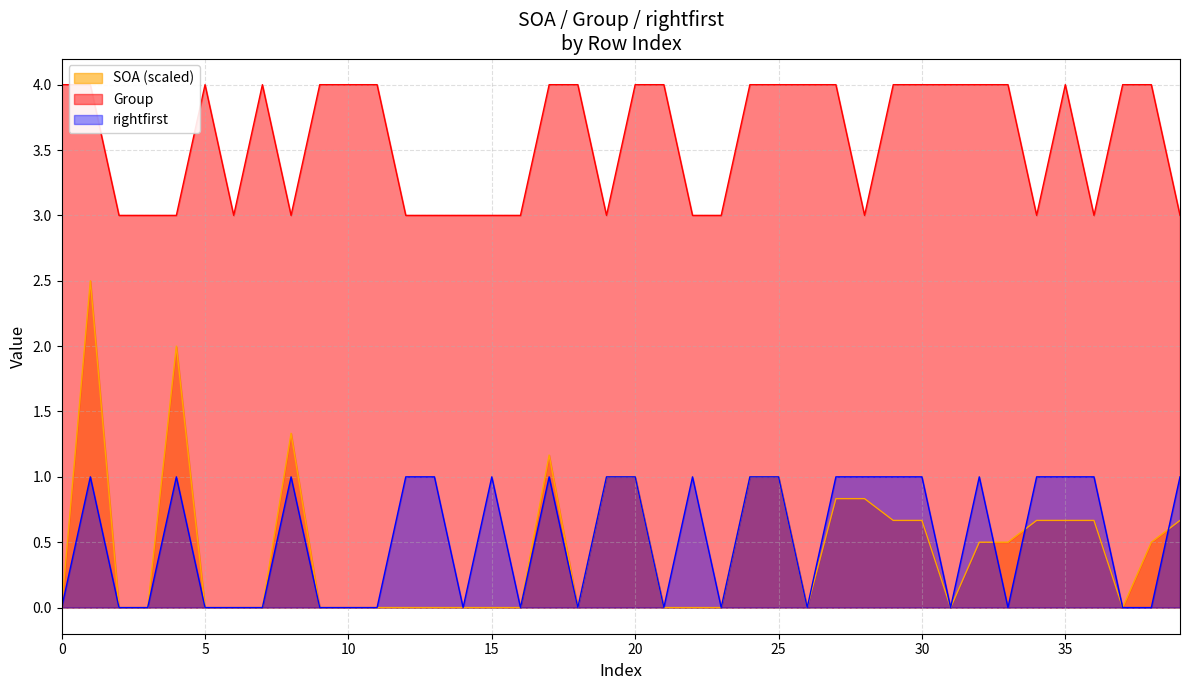

The value of Group at 38 is 4. True or false?

True